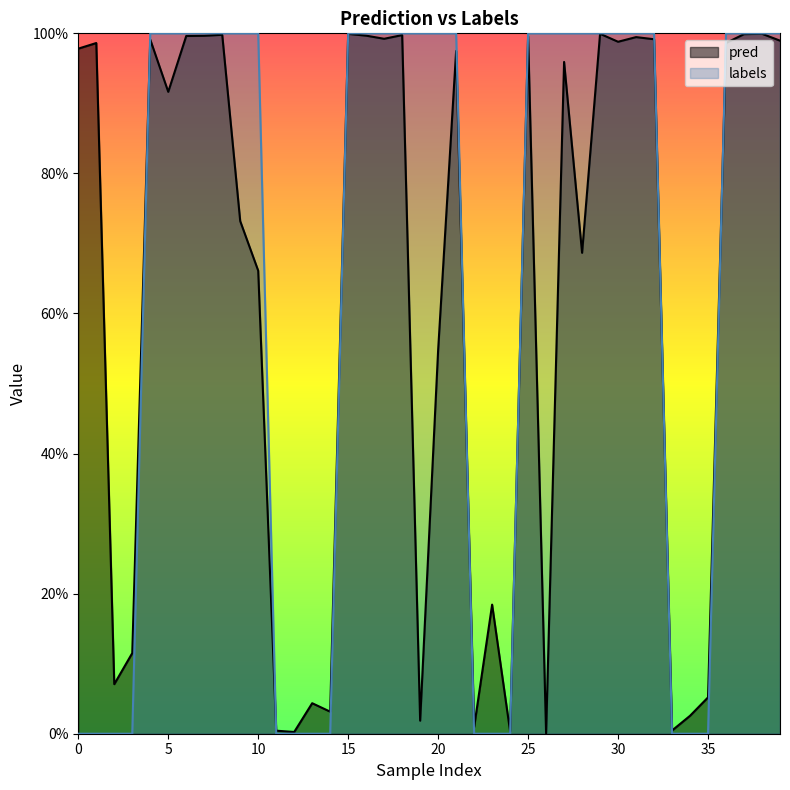

What are all the series names shown in the legend?

pred, labels